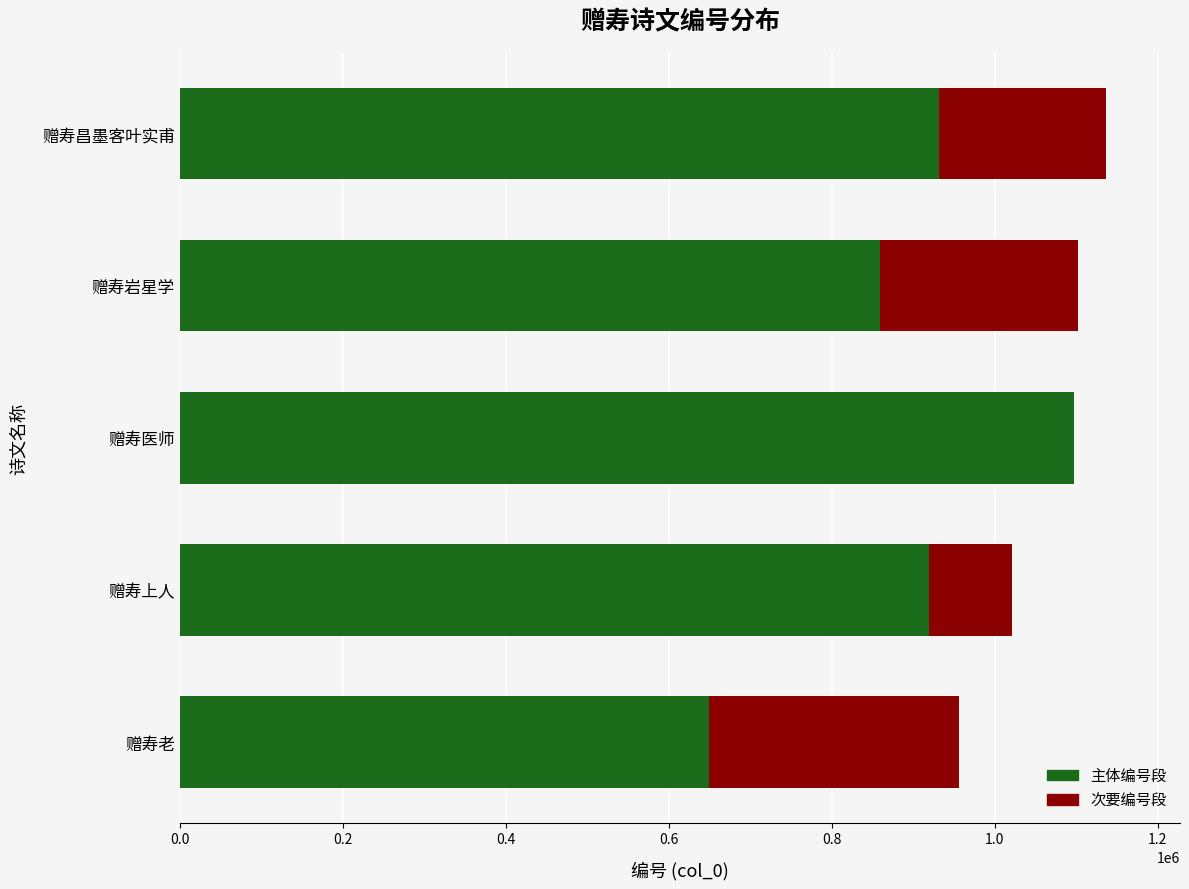

Count the number of data series in this chart.

2